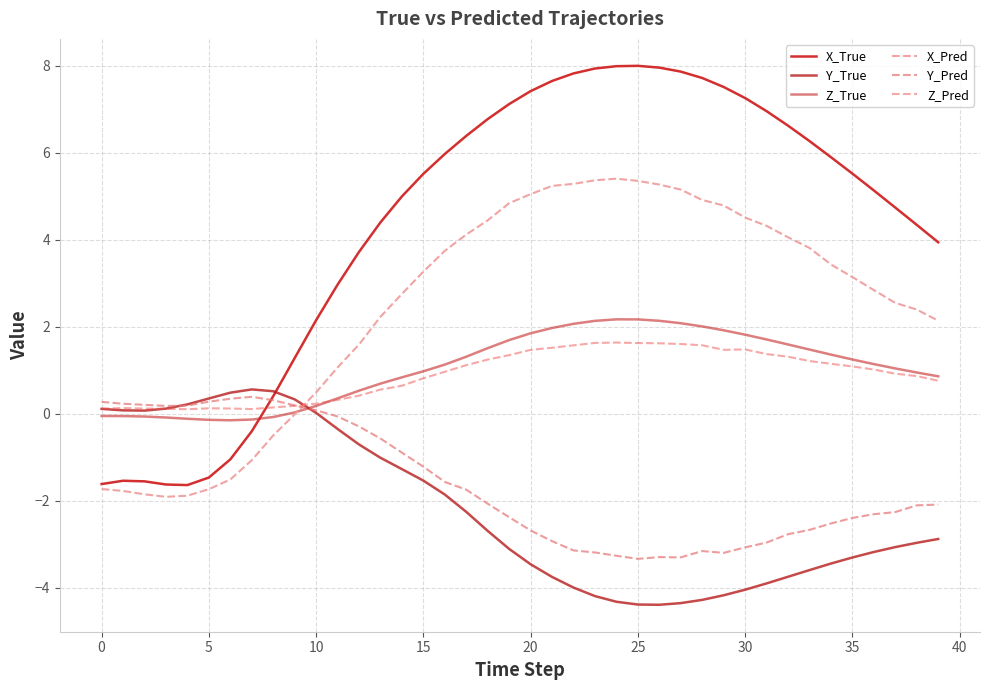

True or false: Y_Pred has more than 2 interior local peaks.

True